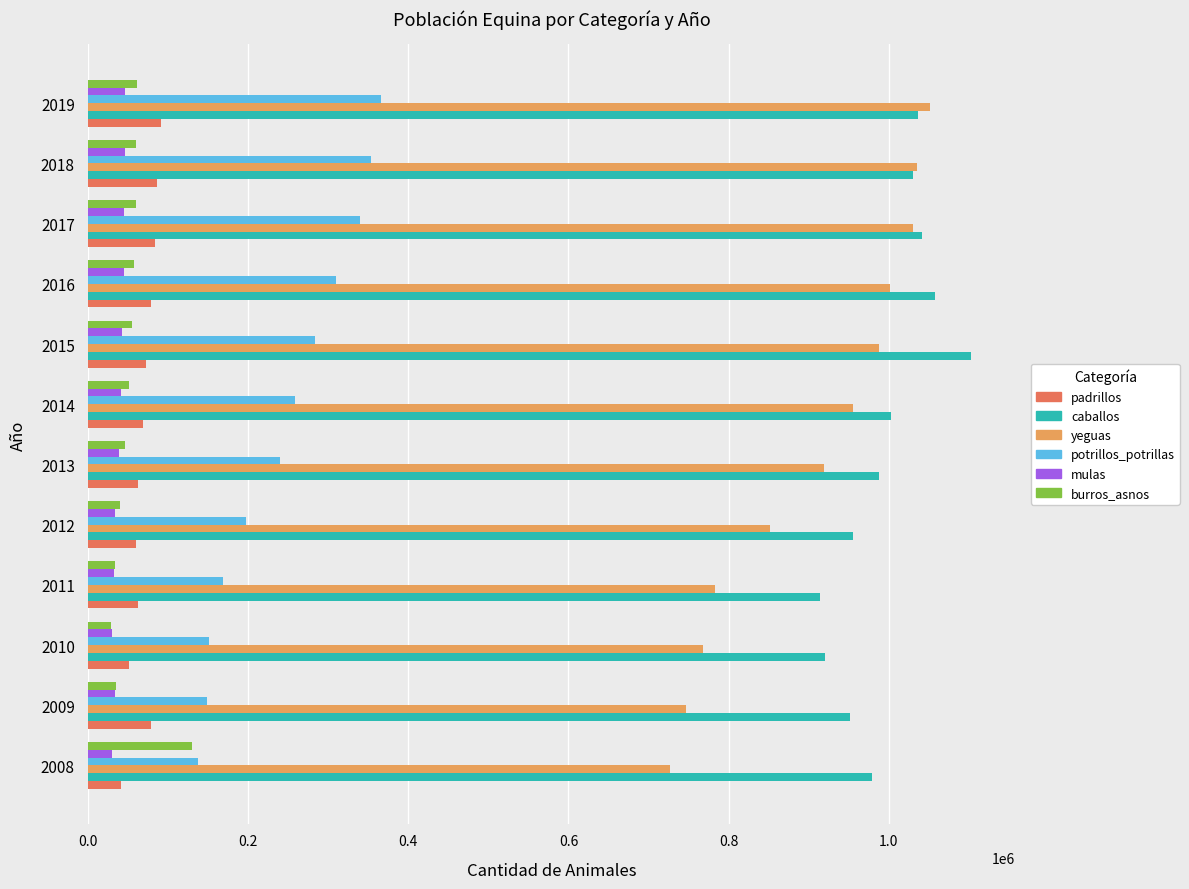

The value of mulas at 2012 is 33517. True or false?

True